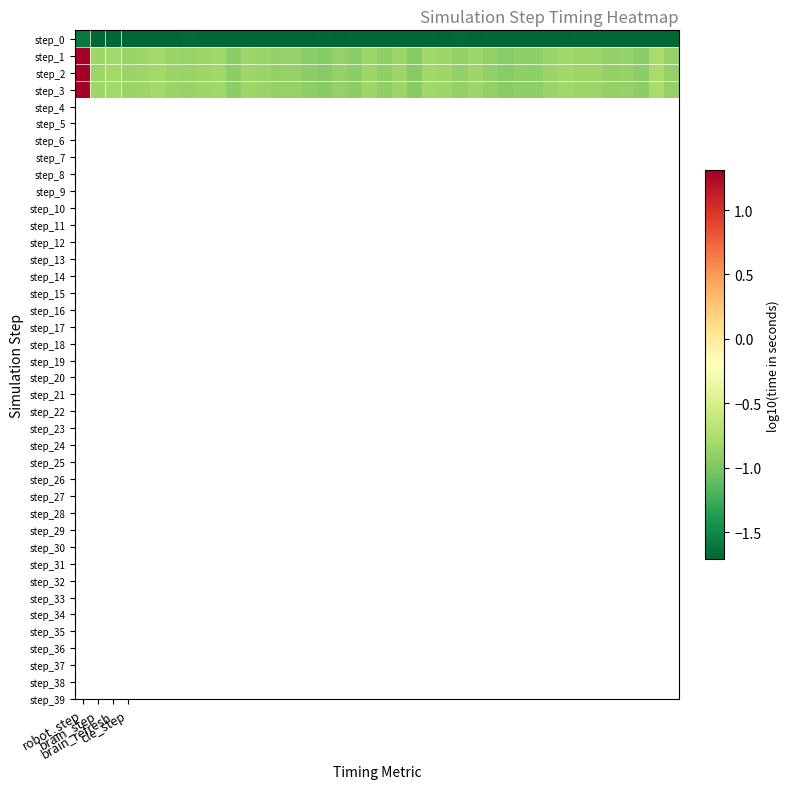

At how many categories does at least one series exceed 1?

1